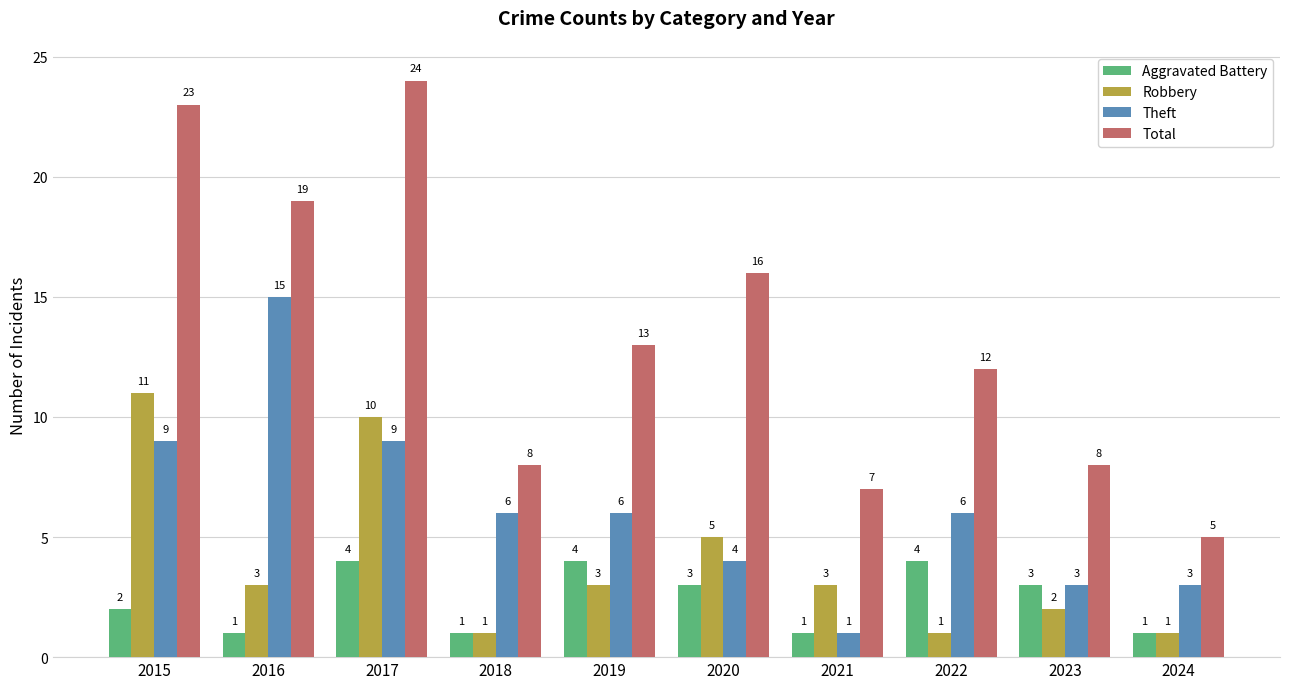

What is the minimum value for Total?

5